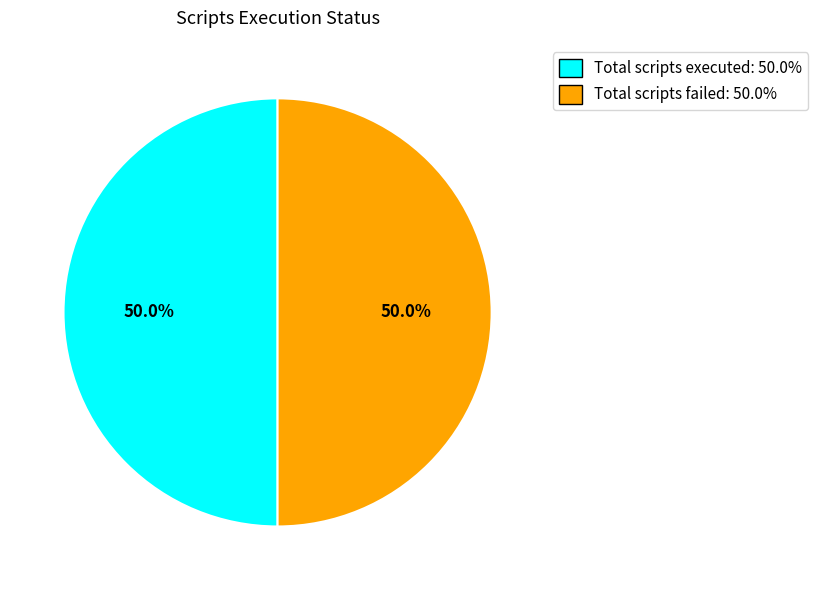

How many segments does this pie chart have?

2